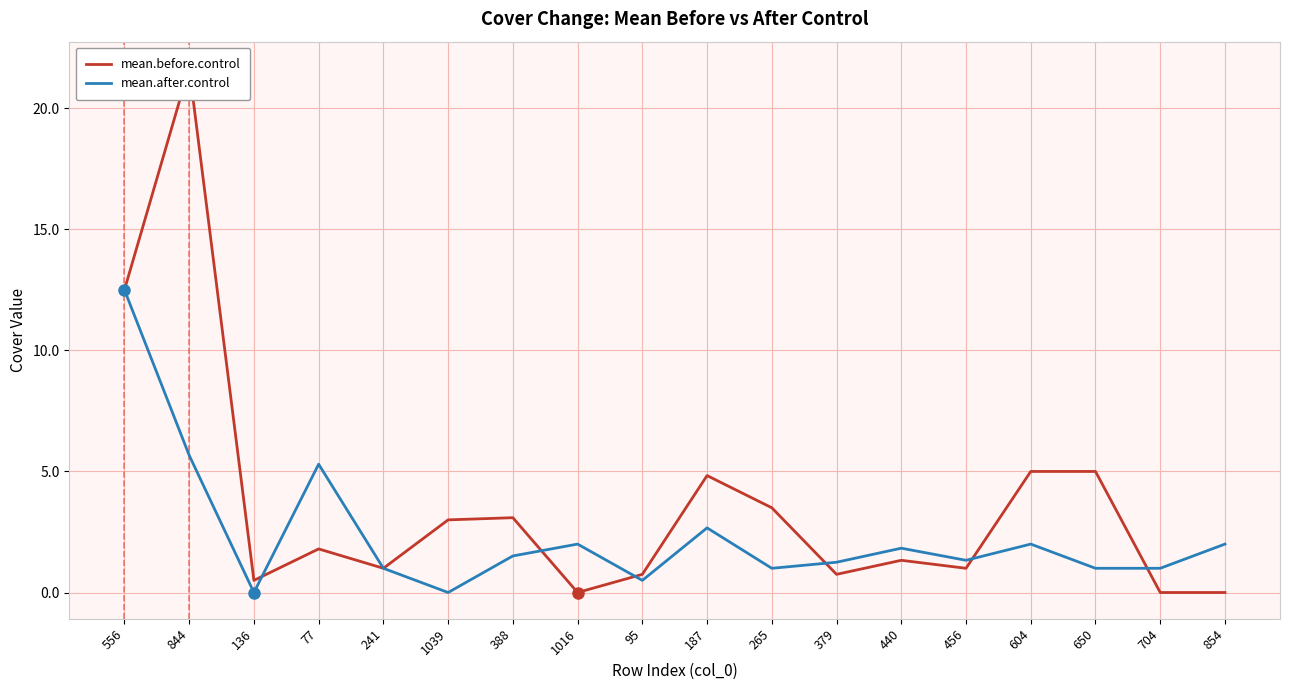

What is the value of the mean.after.control point at the 9th from the left?

0.5